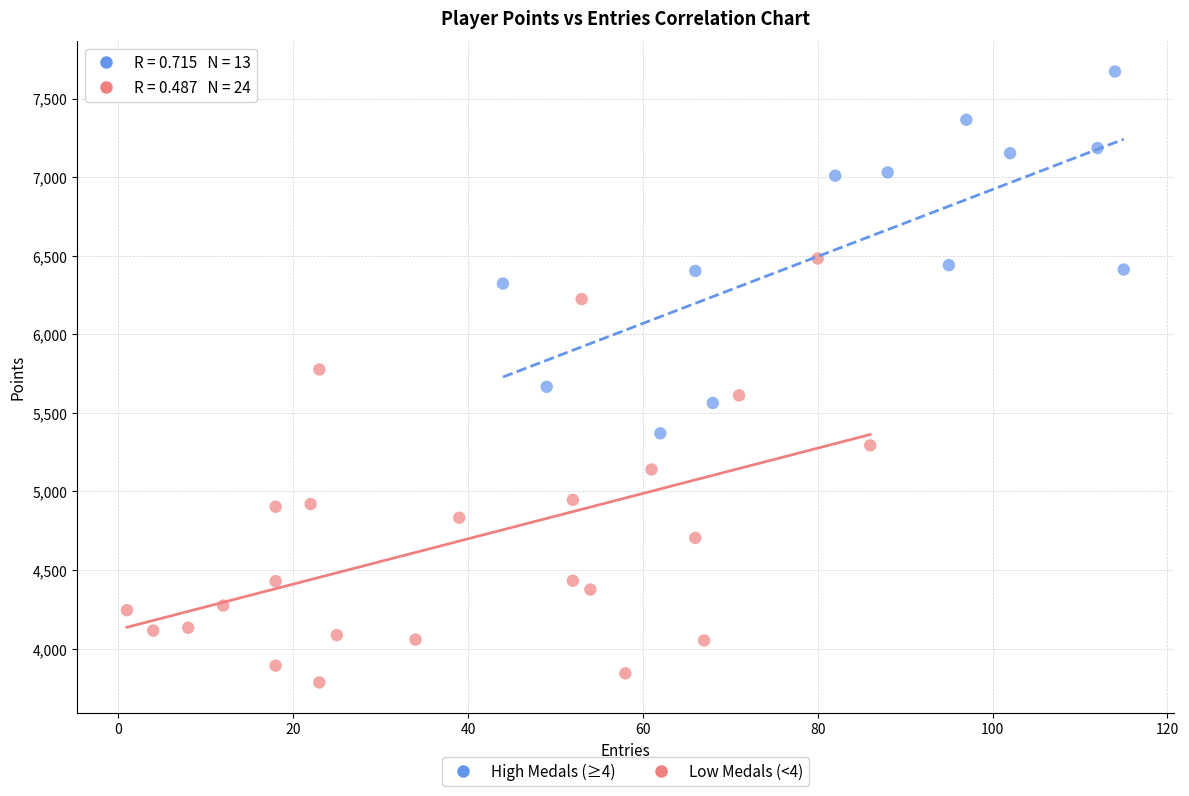

What are all the series names shown in the legend?

High Medals (≥4), Low Medals (<4)